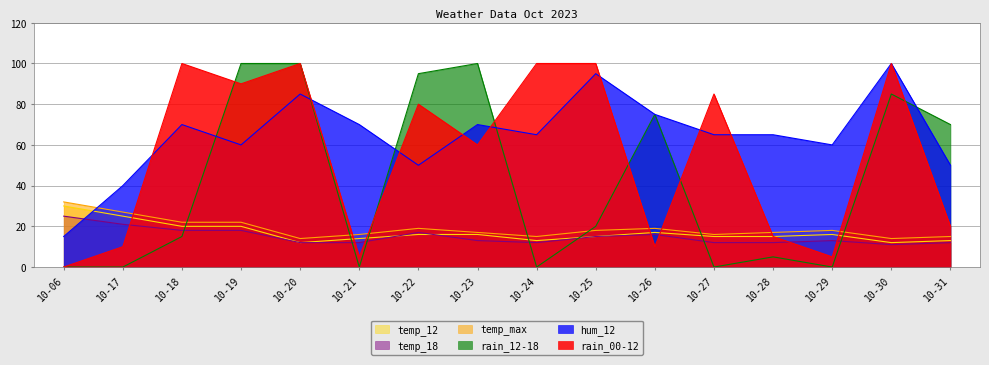

Which series has the largest range (max minus min)?

rain_00-12